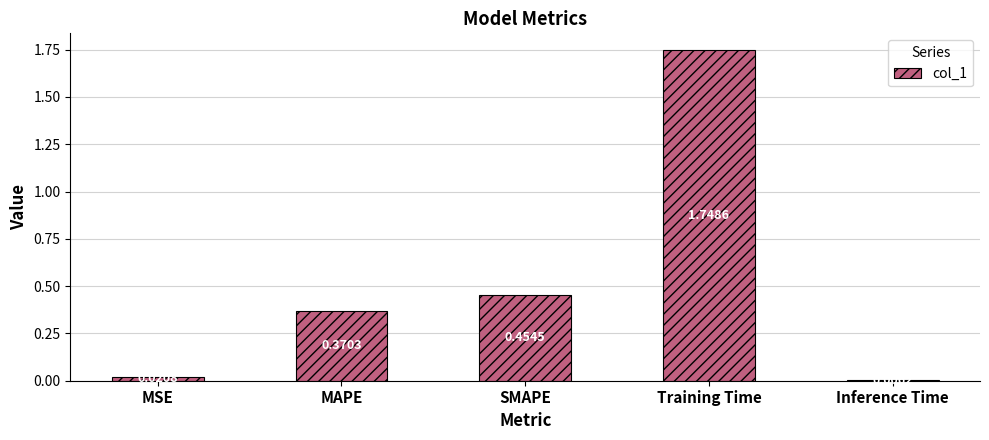

Which category has the highest value across all series?

Training Time